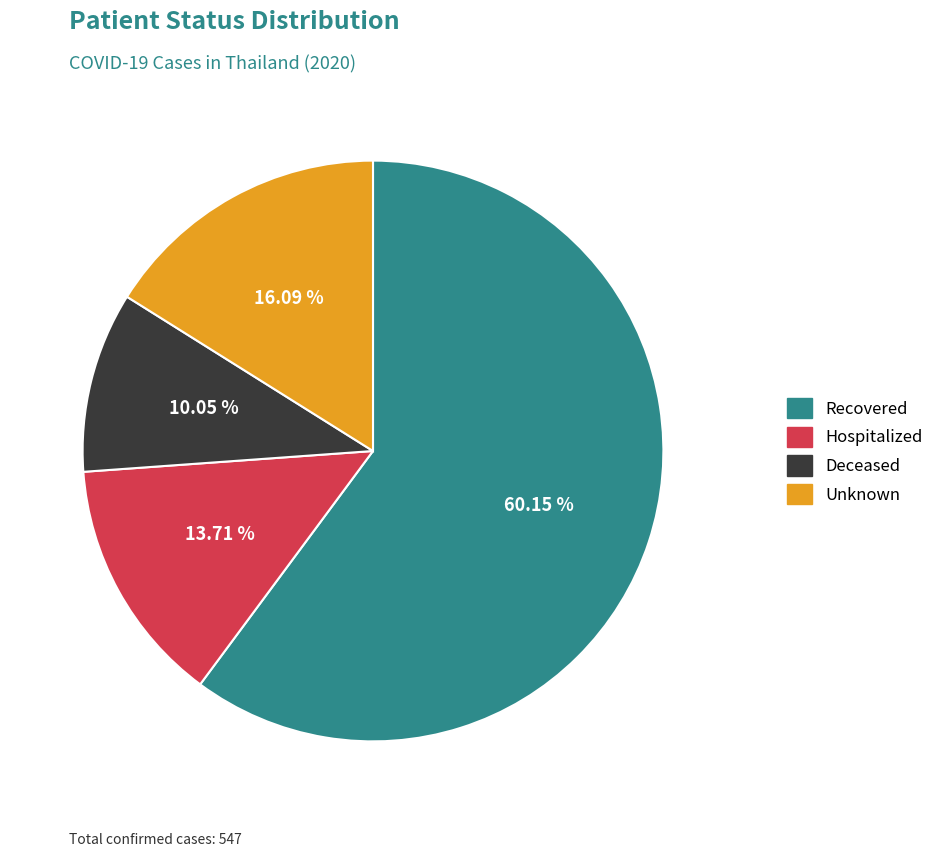

Is there any slice that represents more than half of the pie?

Yes